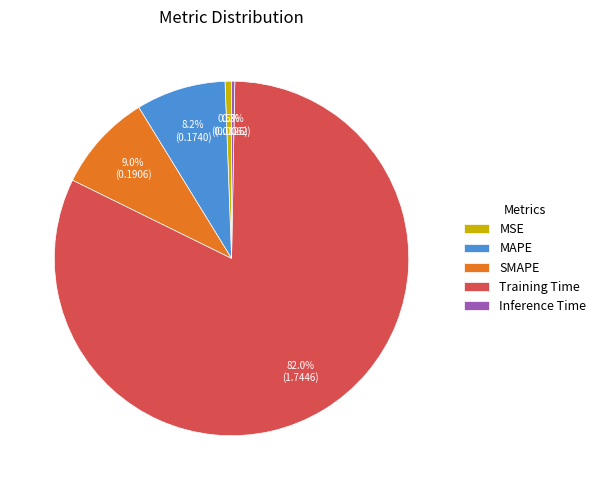

Which category has the biggest portion of the pie?

Training Time